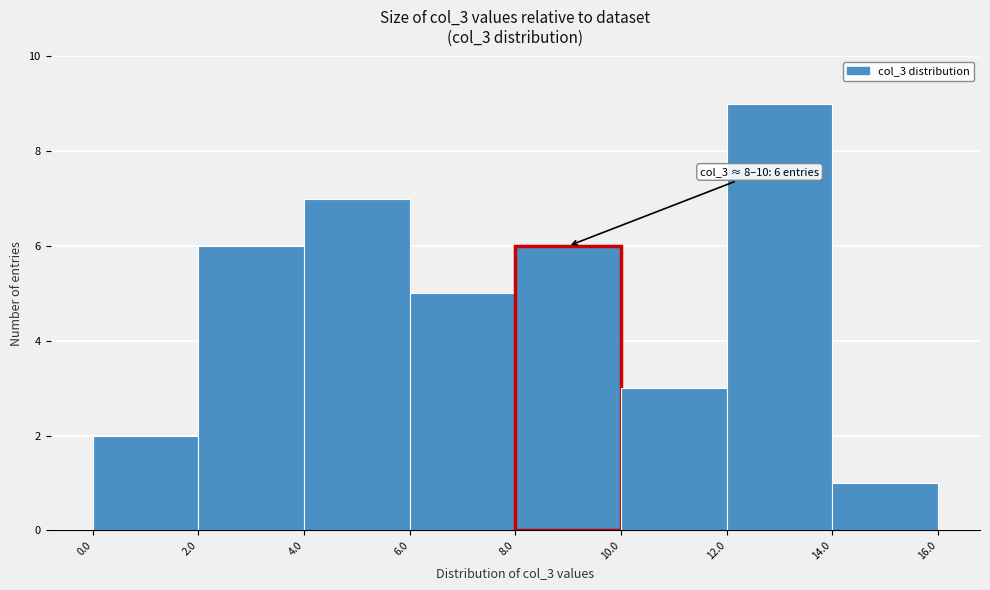

Over which range of the x-axis is the bar tallest?

12.0 to 14.0